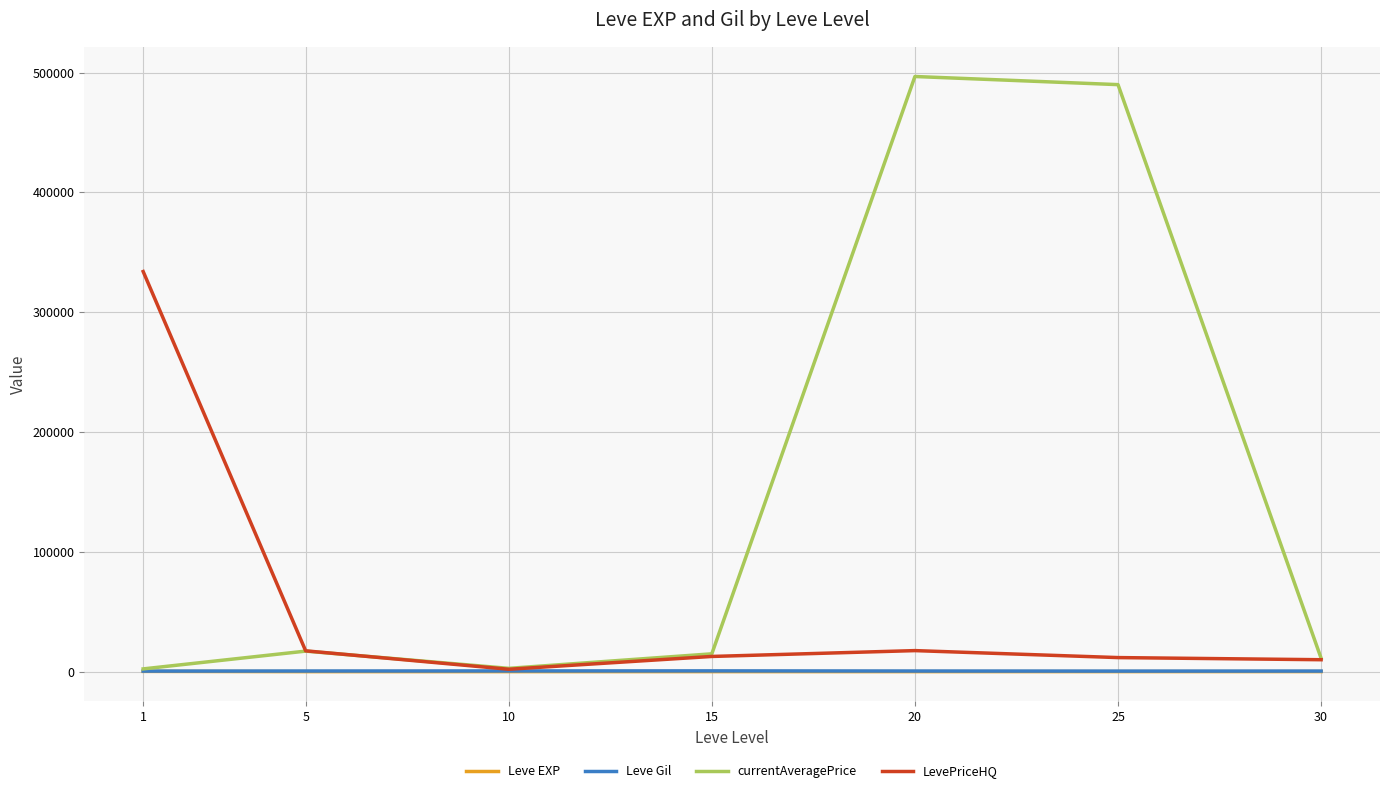

What is the maximum value shown in the chart?

496668.5